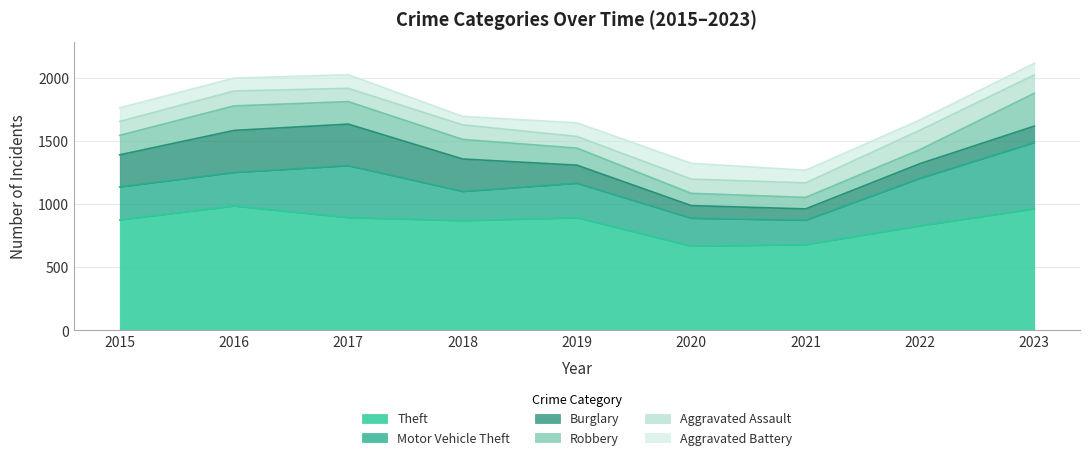

Where does the Theft series first go above 874?

2016